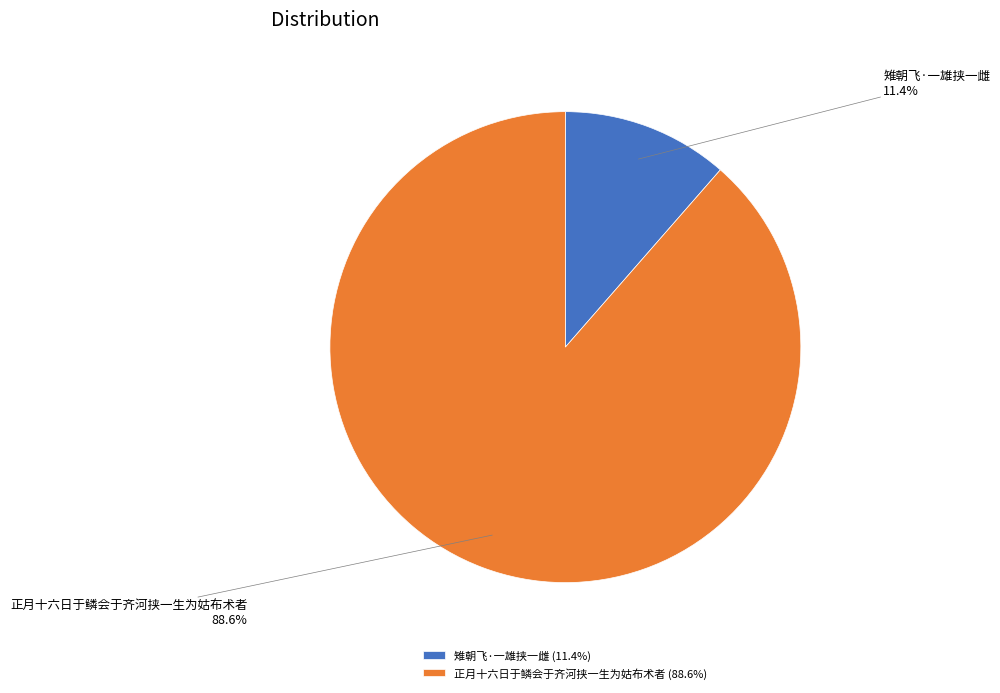

What is the majority slice?

正月十六日于鳞会于齐河挟一生为姑布术者